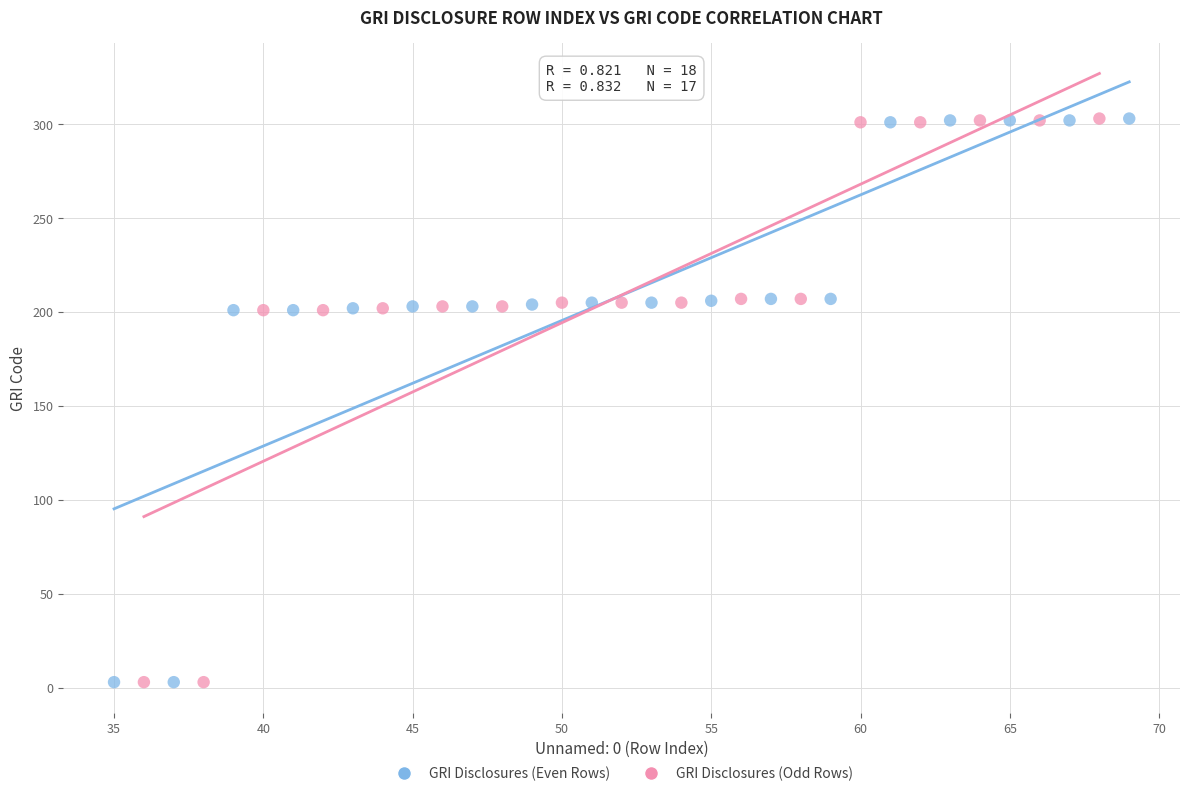

What are all the series names shown in the legend?

GRI Disclosures (Even Rows), GRI Disclosures (Odd Rows)